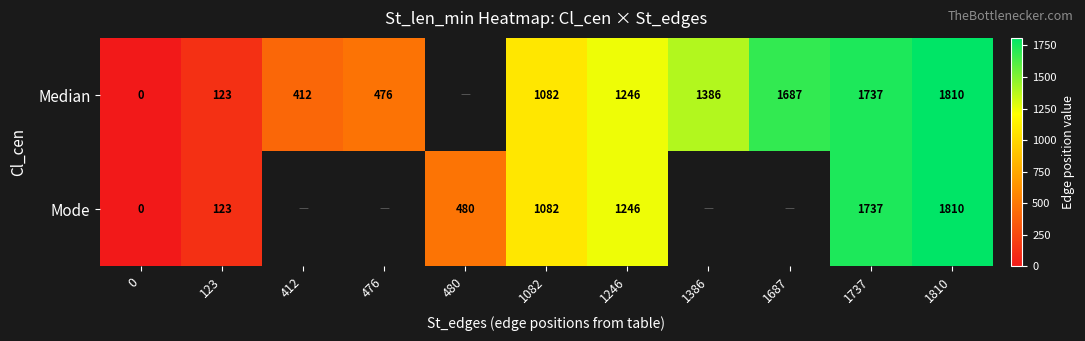

Is it true that Mode equals 772.0 at 1737?

False